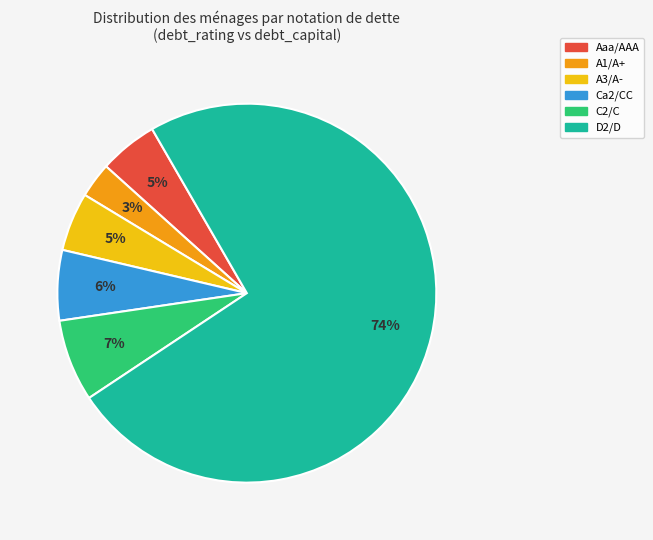

To the nearest percent, what is the difference between the largest and smallest slice percentages?

71%